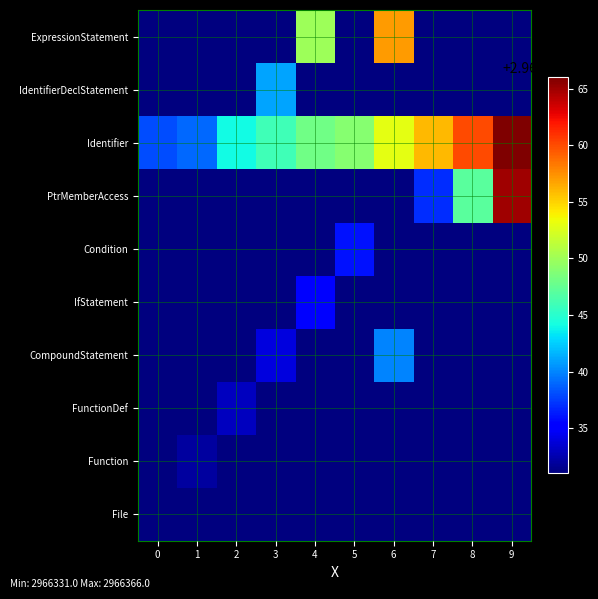

At how many categories does at least one series exceed 2966335?

10